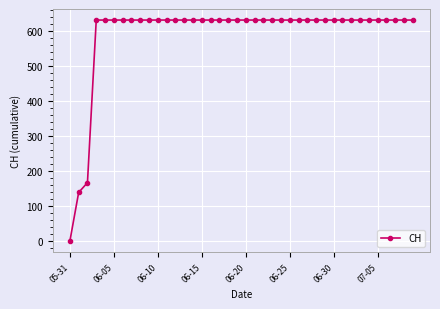

How many positive values are there?

39